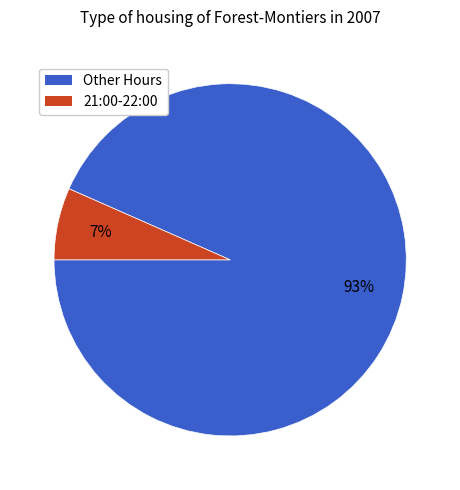

To the nearest percent, what is the average slice percentage?

50%